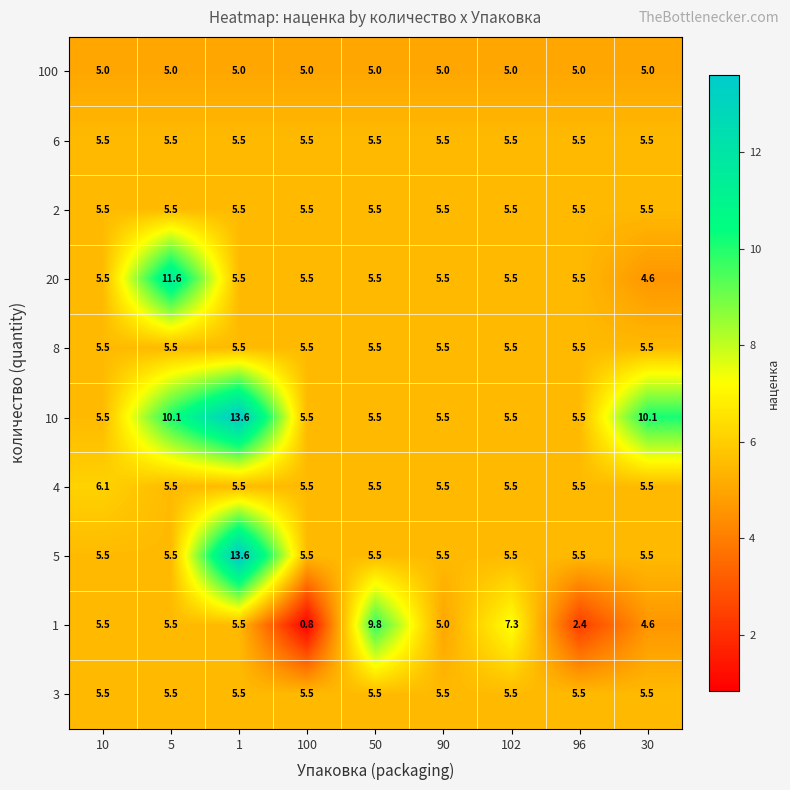

What is the sum of all 5 values?

57.6